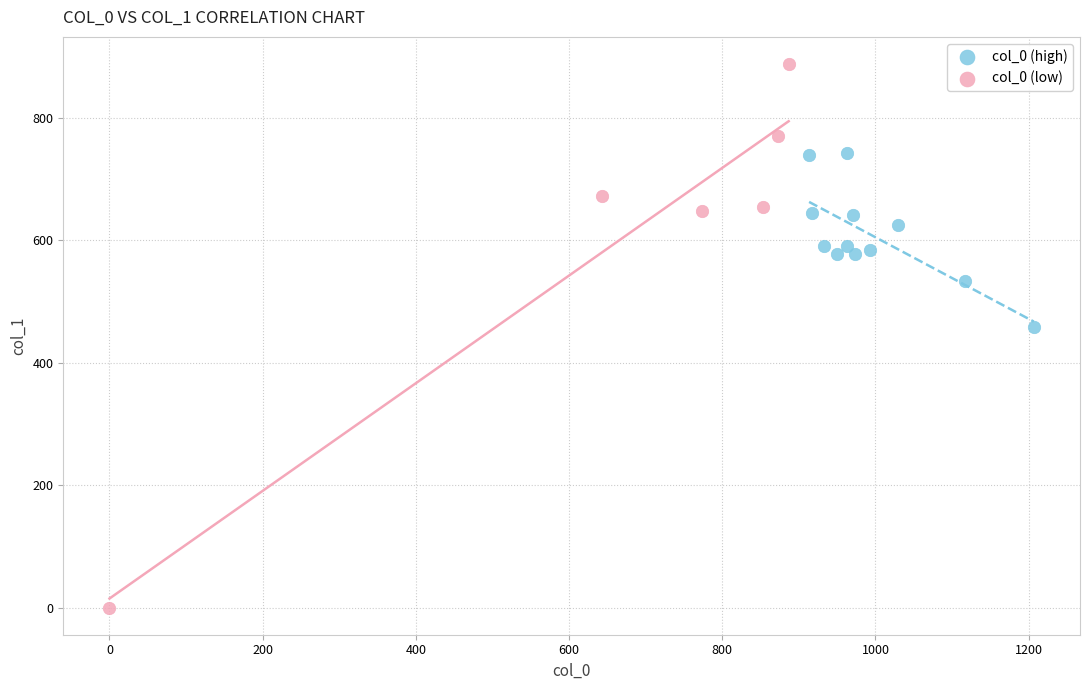

Which series contains the highest Y value?

col_0 (low)